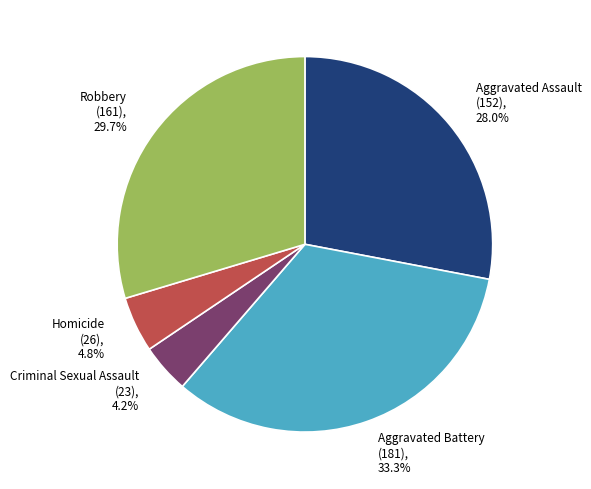

True or false: Aggravated Assault accounts for 15% of the total.

False